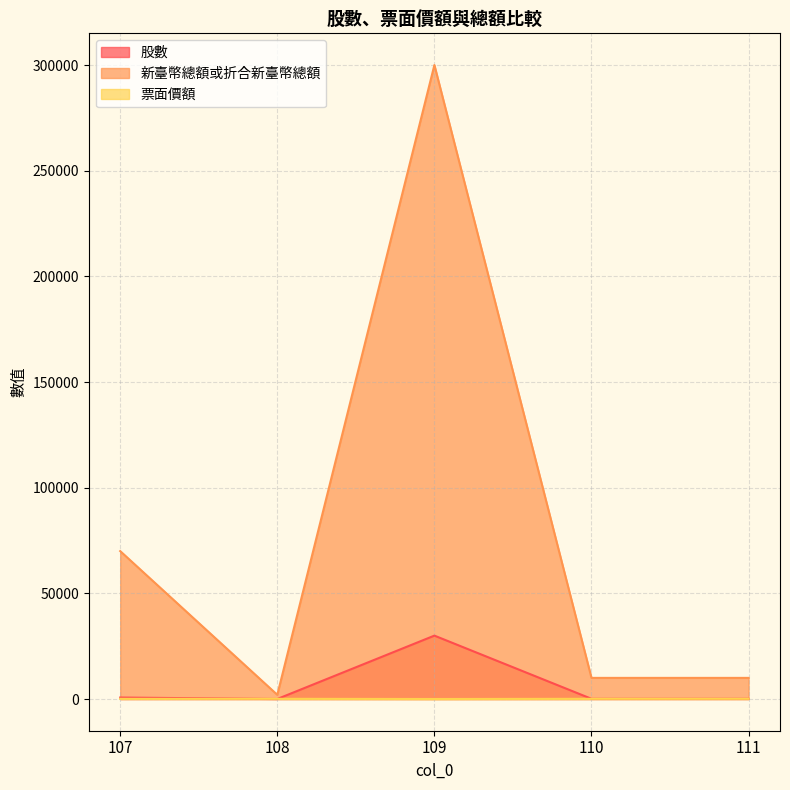

What are all the series names shown in the legend?

股數, 新臺幣總額或折合新臺幣總額, 票面價額